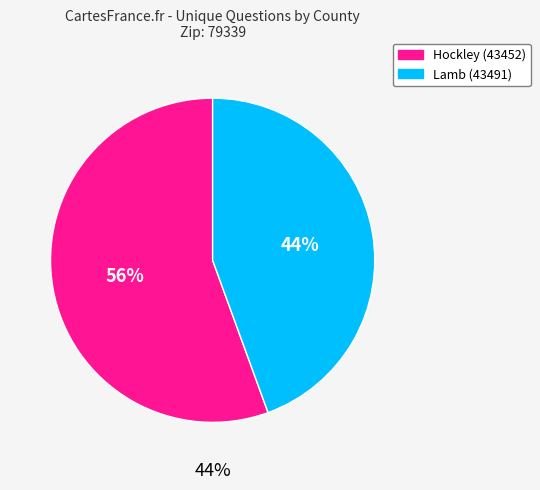

True or false: Lamb (43491) accounts for 44% of the total.

True